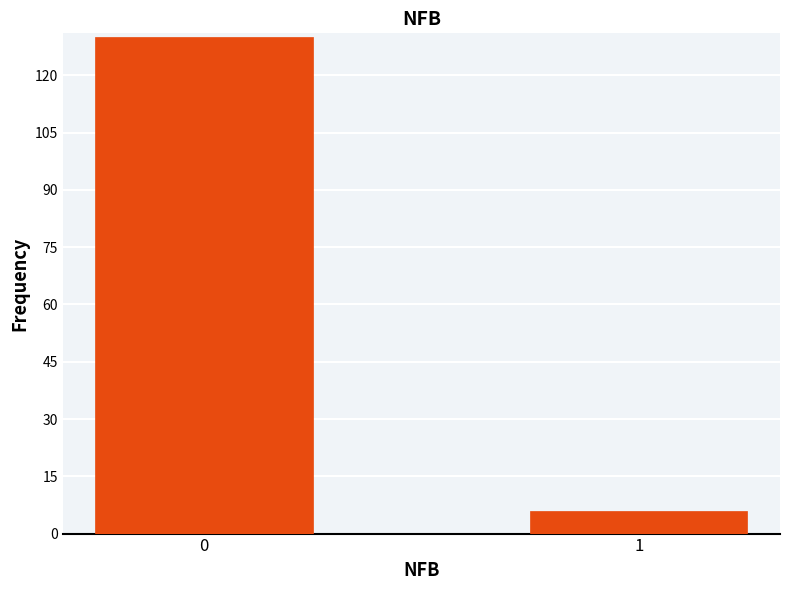

Reading right to left, what are all the values shown in this chart?

1=6	0=130